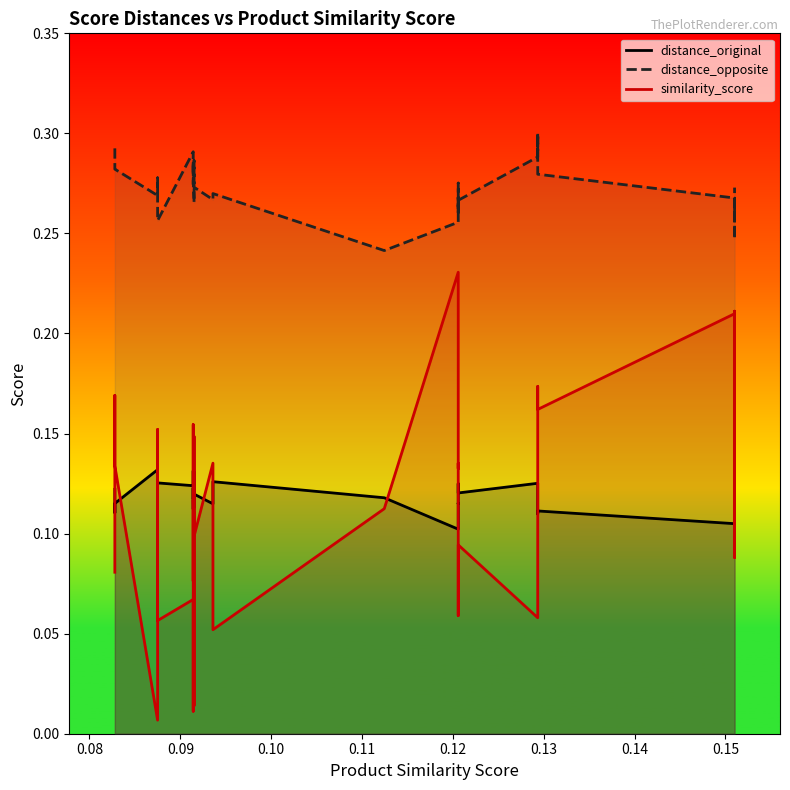

True or false: distance_original and distance_opposite intersect in this chart.

False